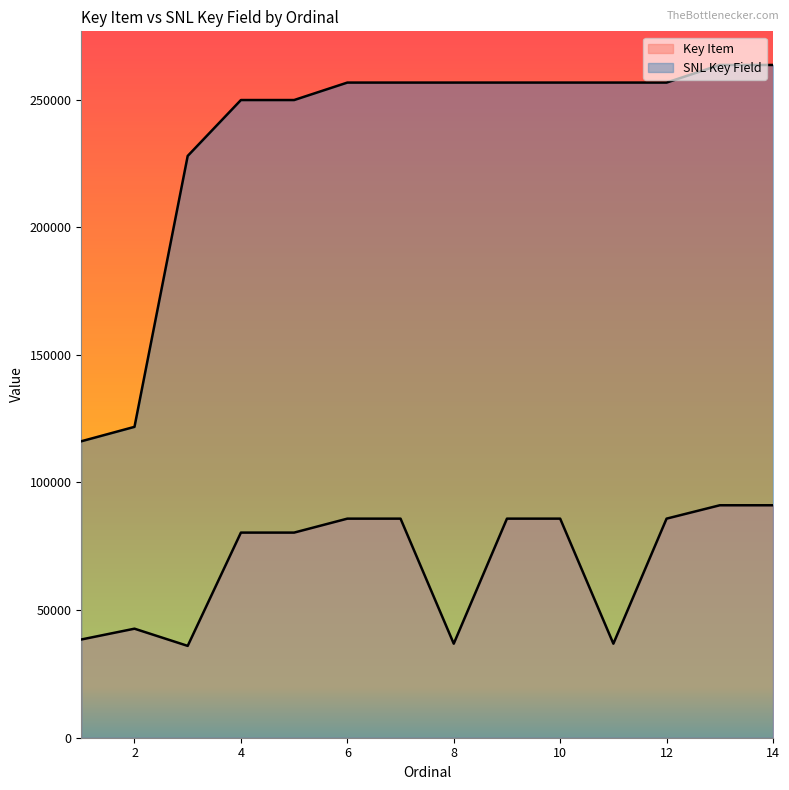

What is the smallest value displayed?

35983